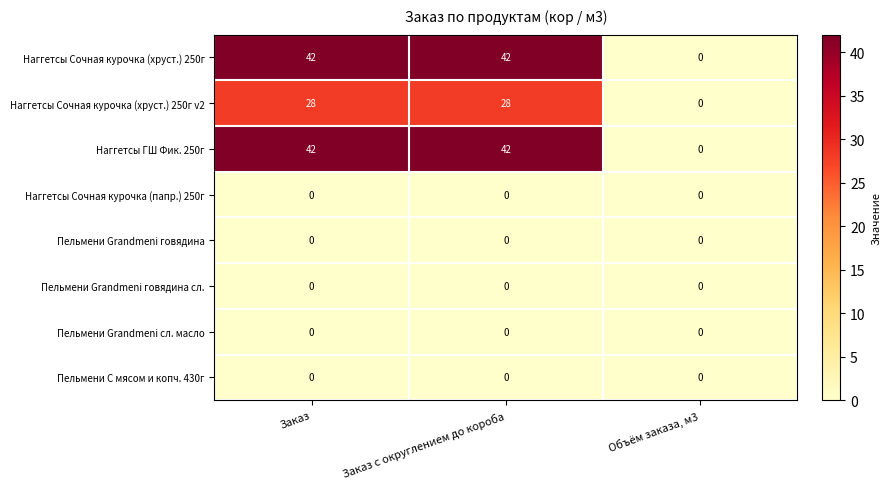

Count the Наггетсы ГШ Фик. 250г values in the range 0 to 42.

3